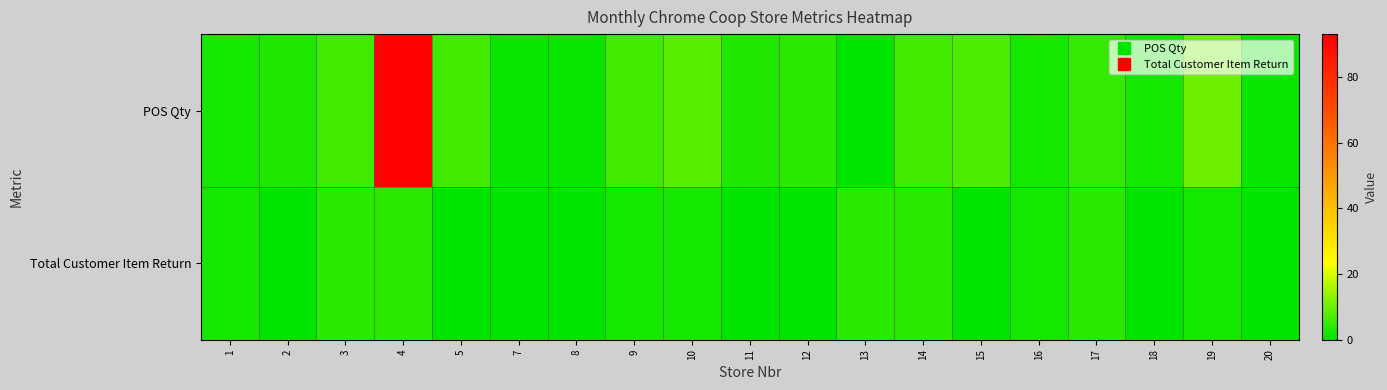

Reading left to right, list all the values displayed in this chart.

POS Qty: 1=2	2=3	3=6	4=93	5=6	7=1	8=1	9=6	10=8	11=3	12=4	13=0	14=6	15=7	16=2	17=5	18=2	19=10	20=1
Total Customer Item Return: 1=2	2=0	3=4	4=4	5=0	7=0	8=0	9=2	10=2	11=0	12=0	13=4	14=4	15=0	16=2	17=4	18=0	19=2	20=0